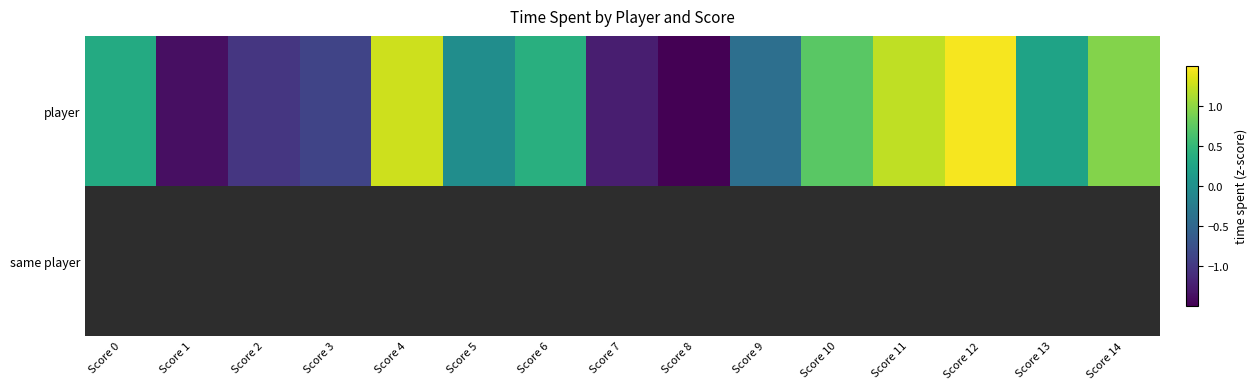

Which category has the lowest value in the player series?

Score 8